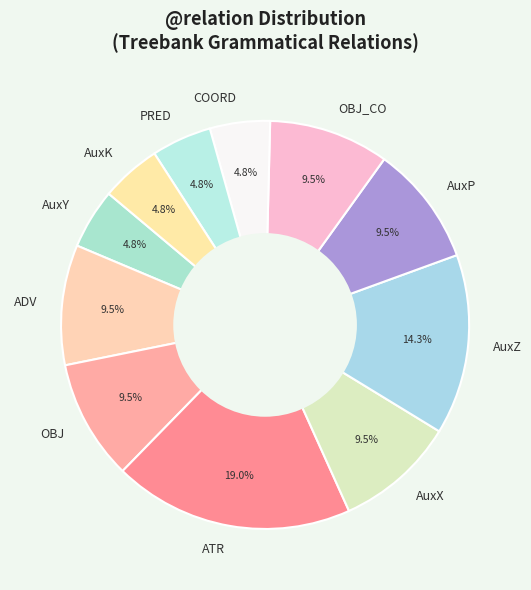

What is the largest slice in the pie chart?

ATR